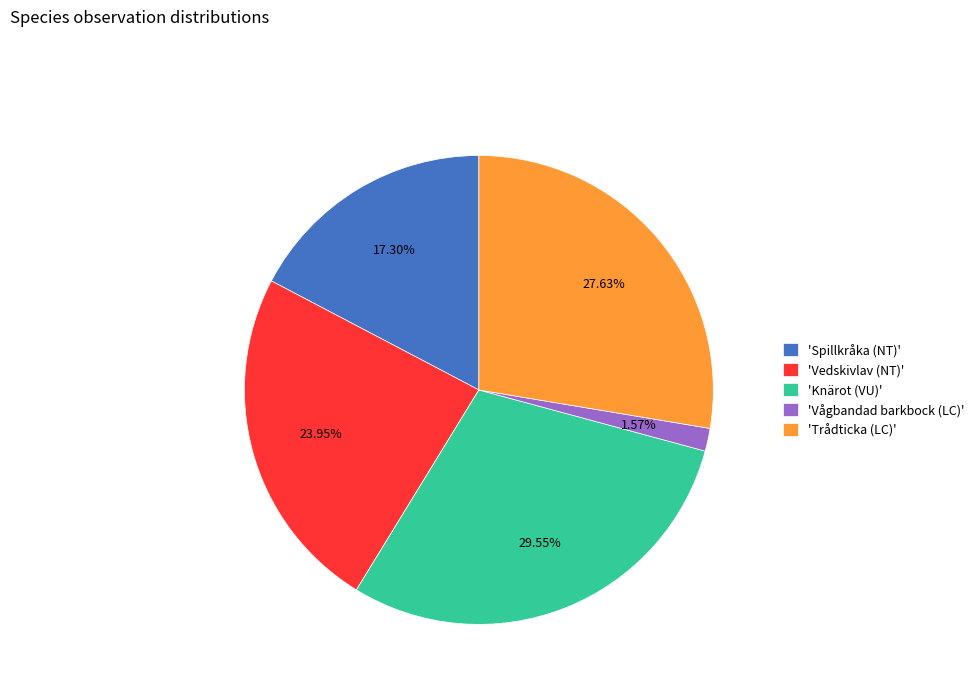

Do 'Trådticka (LC)' and 'Vågbandad barkbock (LC)' together represent more than half of the pie?

No